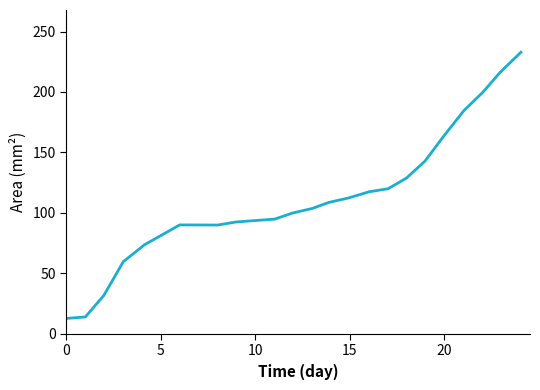

What is the difference between the maximum and minimum values?

220.1